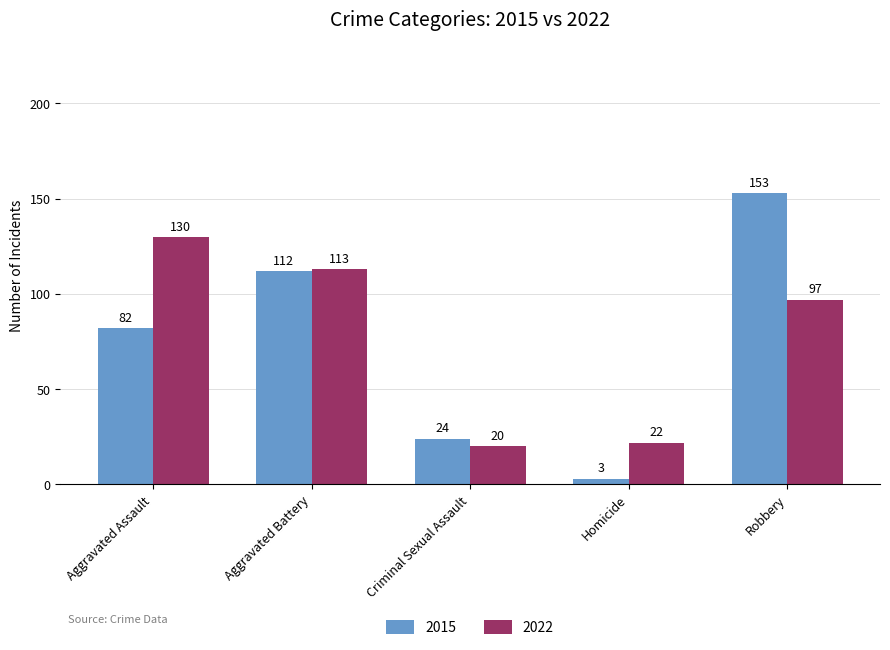

Which series has the largest total across all categories?

2022